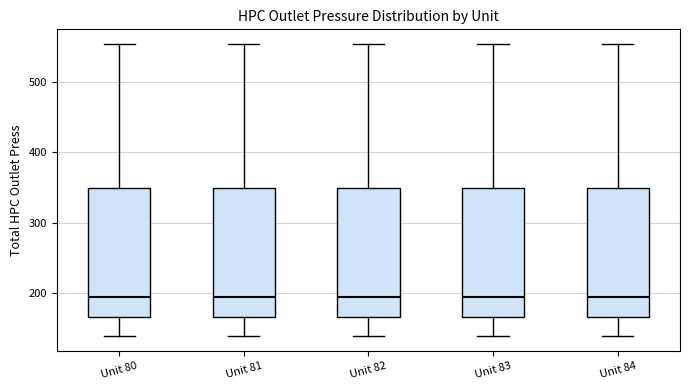

Reading left to right, transcribe this box plot: for each box, give where its median line is, the range the box spans, and where its two whiskers end, as read against the y-axis. The values are not printed on the chart, so give them approximately, as read against the axis.

Unit 80: median 190, box 170 to 350, whiskers 140 to 550
Unit 81: median 190, box 170 to 350, whiskers 140 to 550
Unit 82: median 190, box 170 to 350, whiskers 140 to 550
Unit 83: median 190, box 170 to 350, whiskers 140 to 550
Unit 84: median 190, box 170 to 350, whiskers 140 to 550